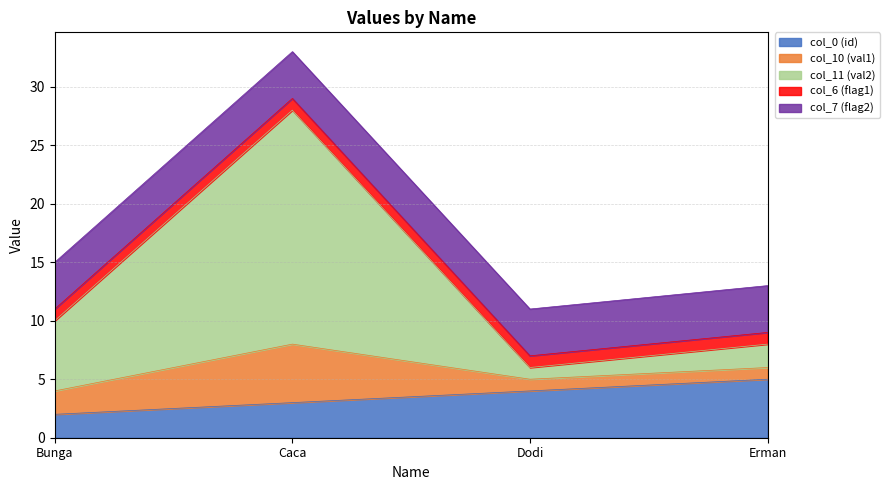

Is it true that col_0 (id) equals 2 at Bunga?

True